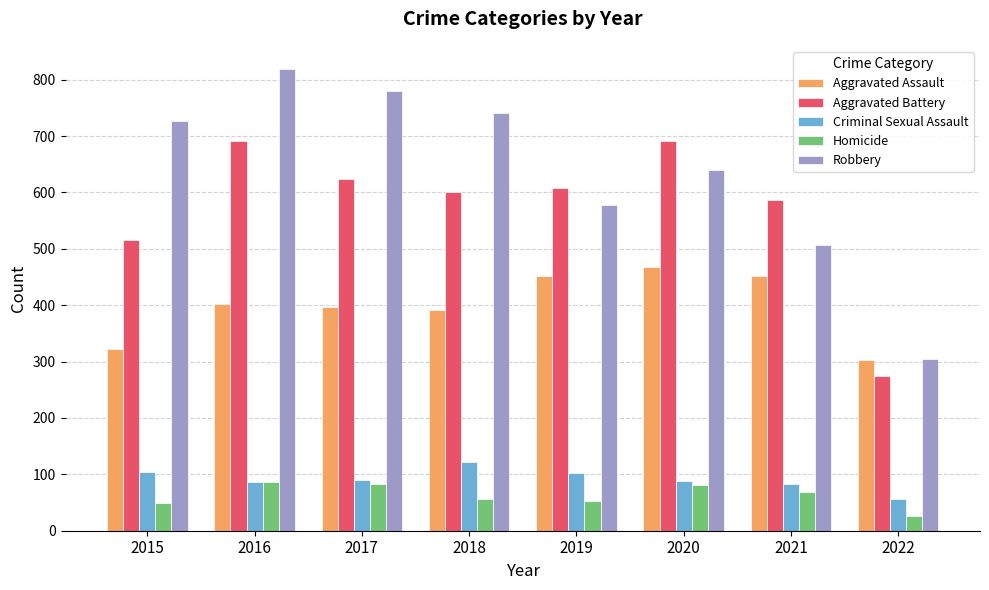

What is the difference between the Criminal Sexual Assault values at 2022 and 2015?

48